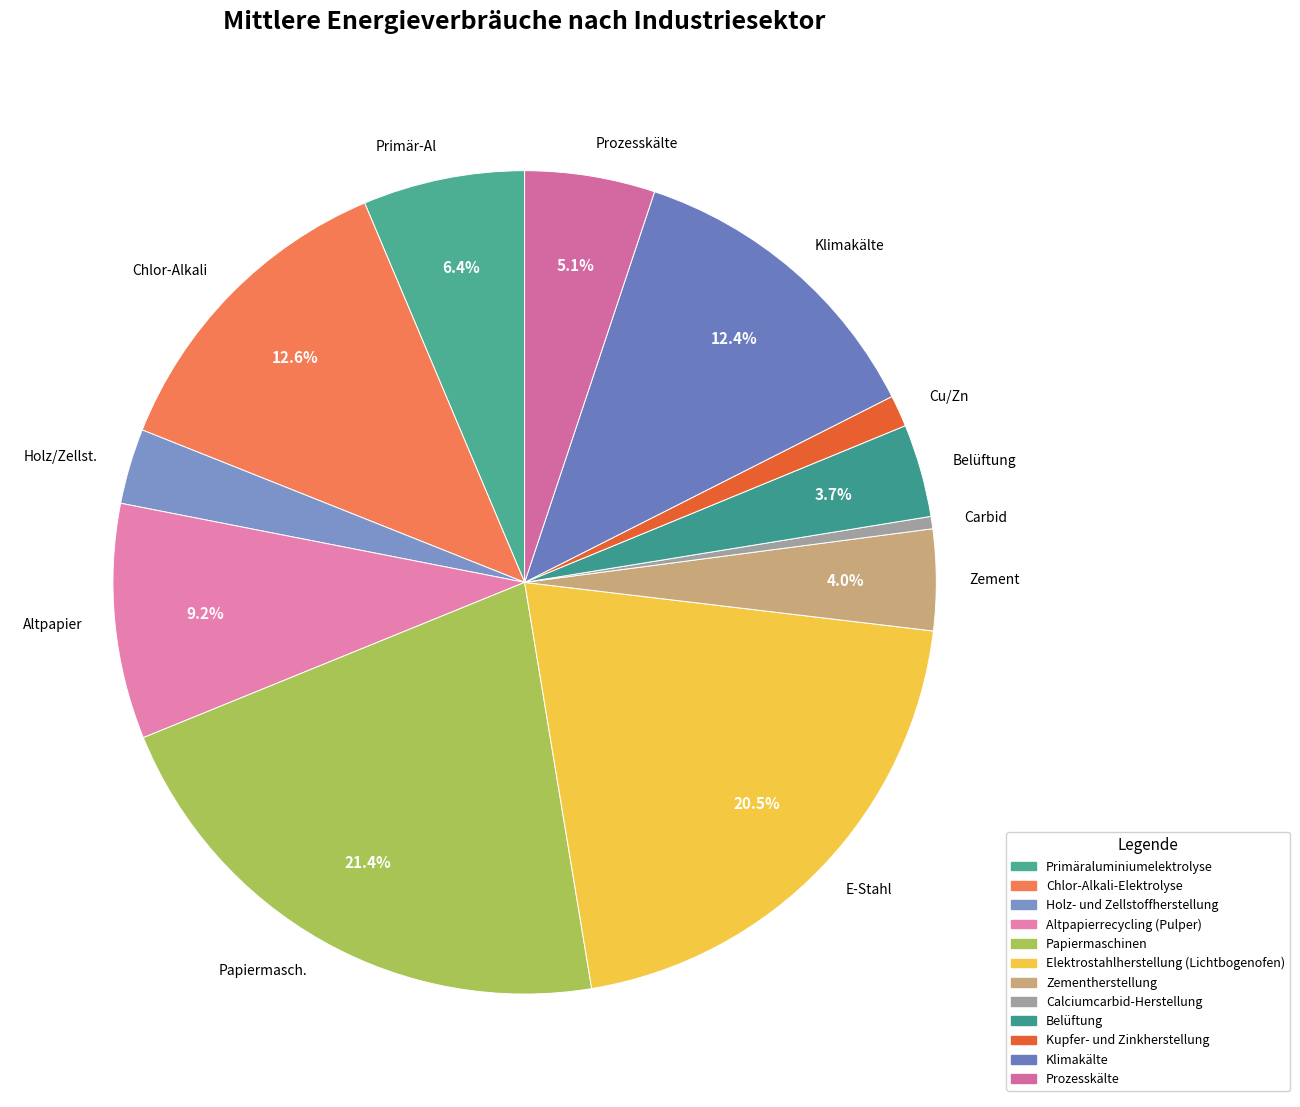

Count the number of slices in the pie.

12